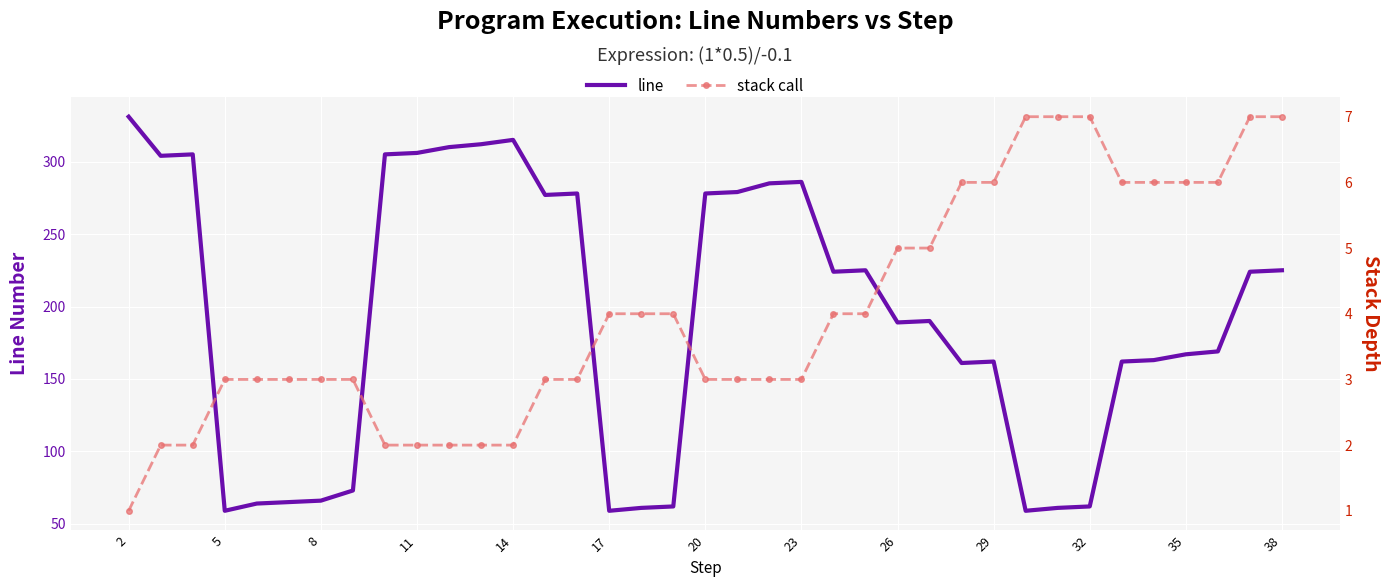

At which category is the sum across all series the highest?

2